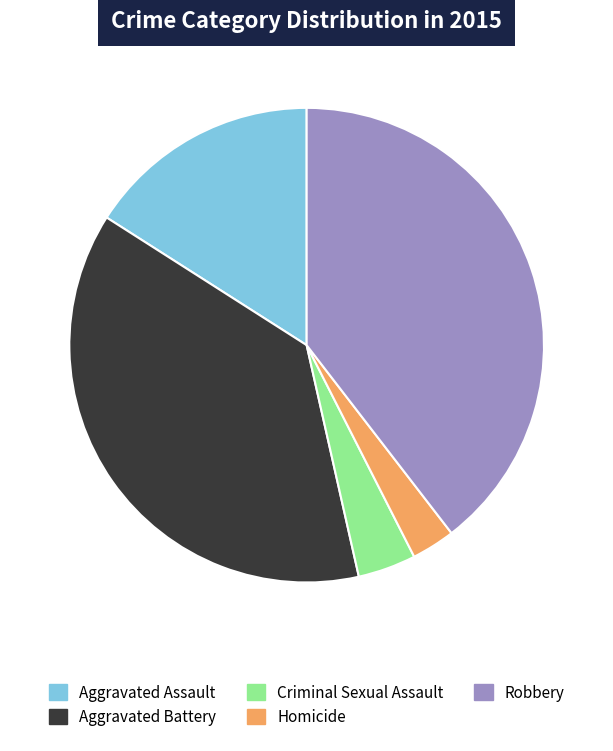

Is the sum of Robbery and Aggravated Assault greater than half?

Yes